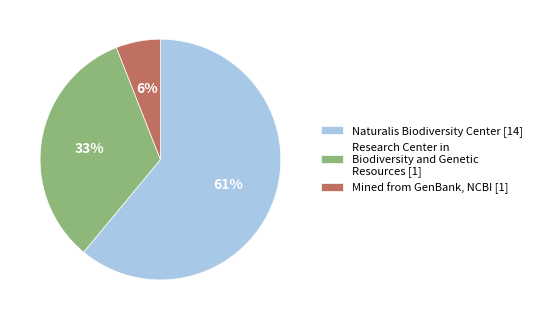

Rank the categories by value from lowest to highest.

Mined from GenBank, NCBI [1], Research Center in Biodiversity and Genetic Resources [1], Naturalis Biodiversity Center [14]